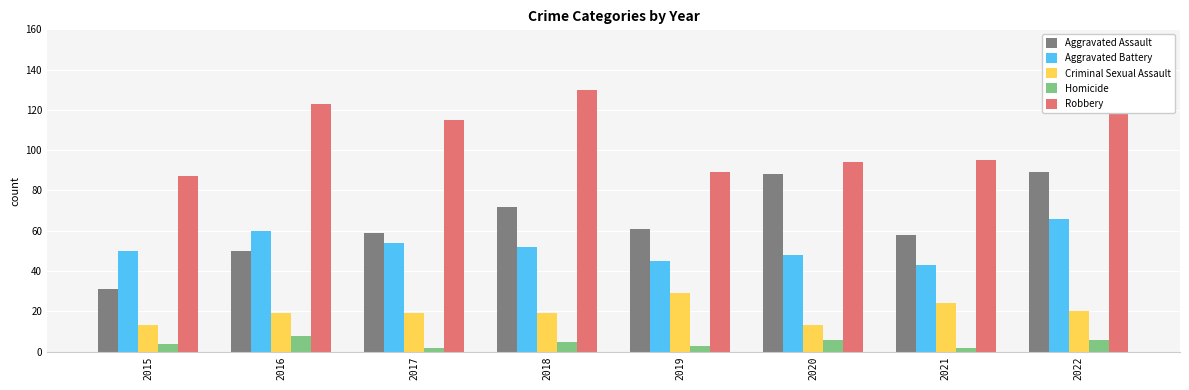

Which series has the largest total across all categories?

Robbery